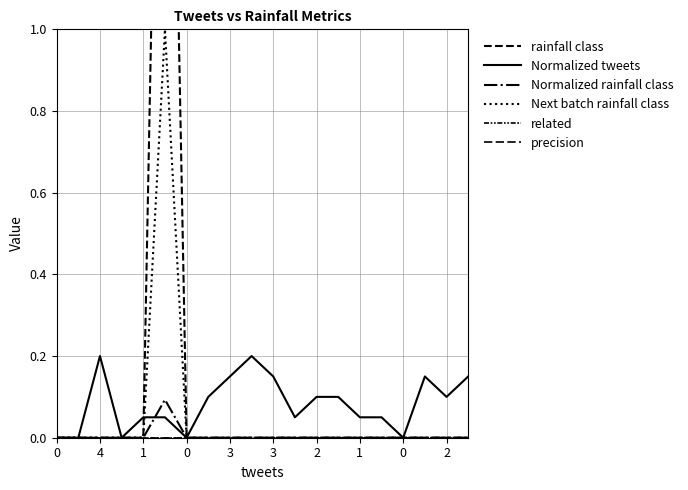

True or false: rainfall class has a value of -1.1 at 2.

False